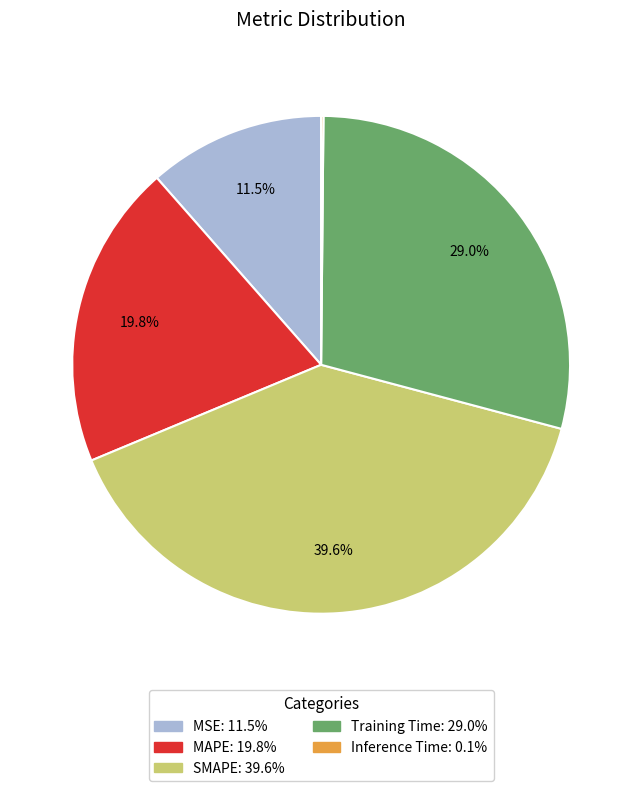

Does any single category account for the majority?

No